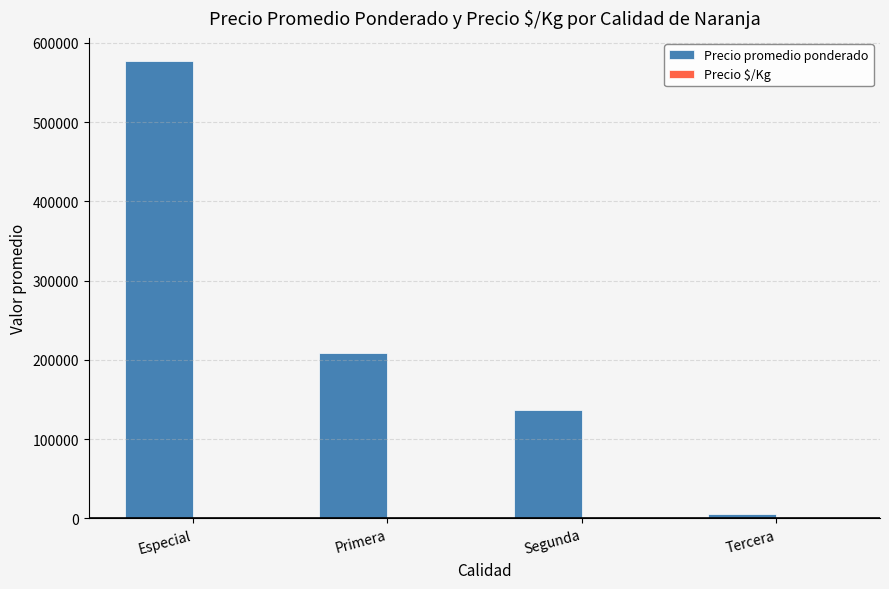

Where is Precio promedio ponderado nearest to the value 291750?

Primera